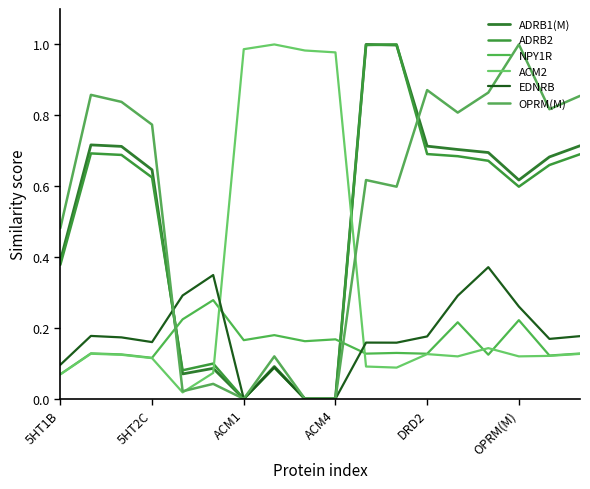

Which series has the largest range (max minus min)?

ADRB1(M)